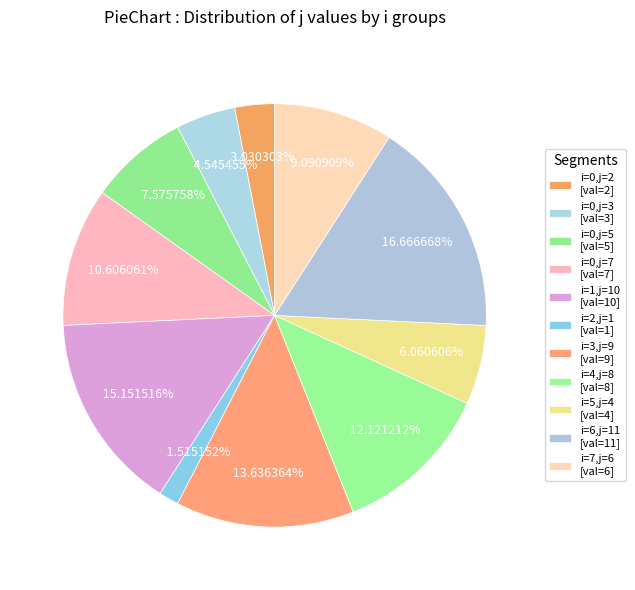

To the nearest percent, what is the combined percentage of i=2,j=1 and i=3,j=9?

15%